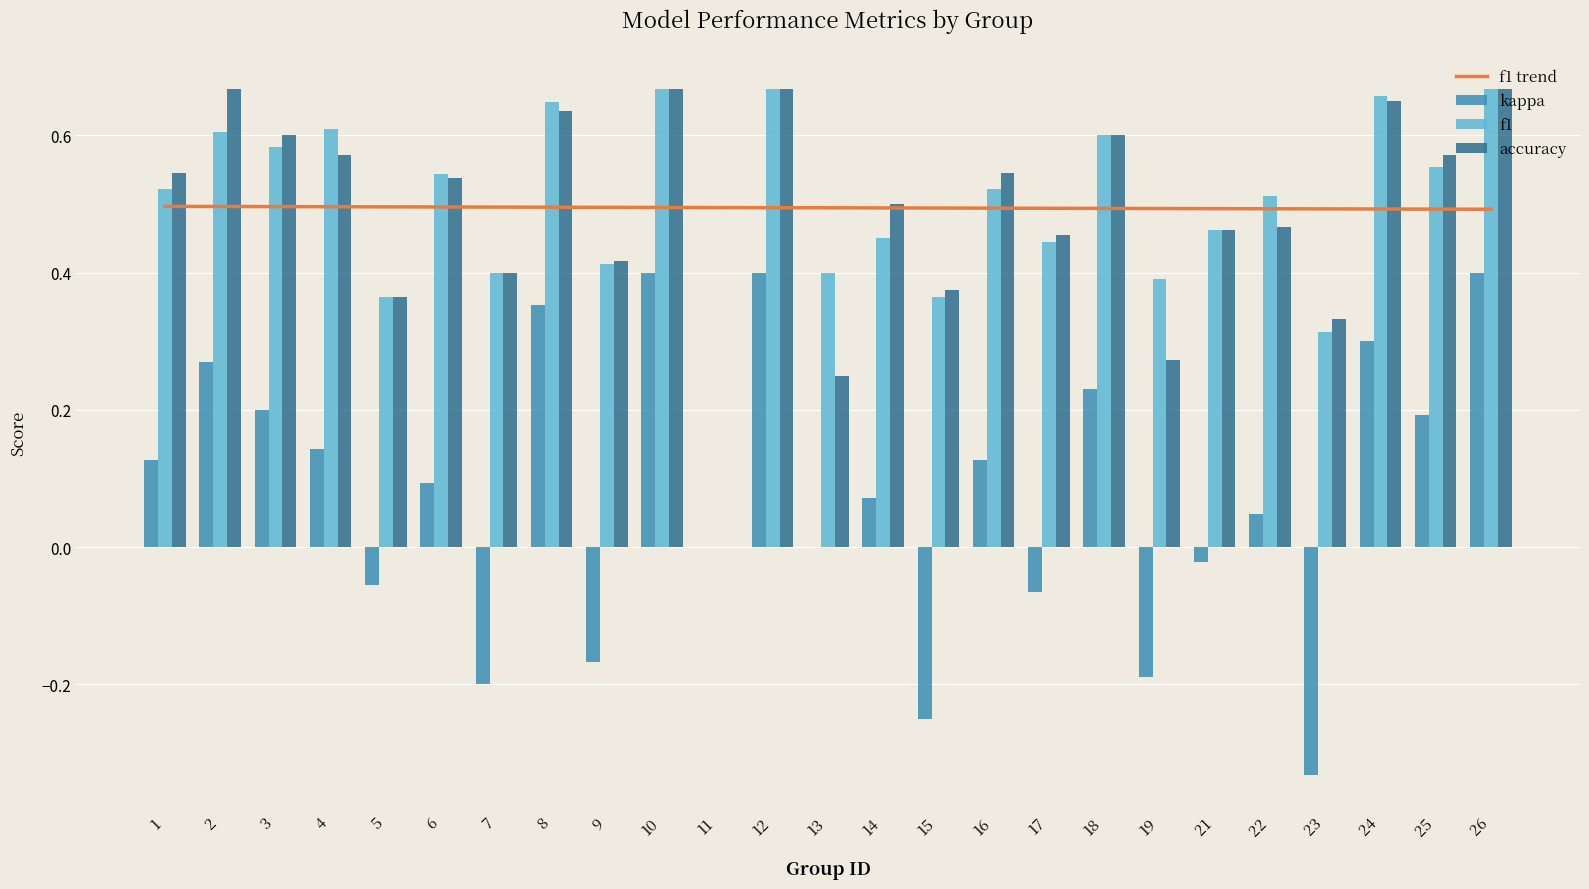

The value of accuracy at 16 is 0.8. True or false?

False